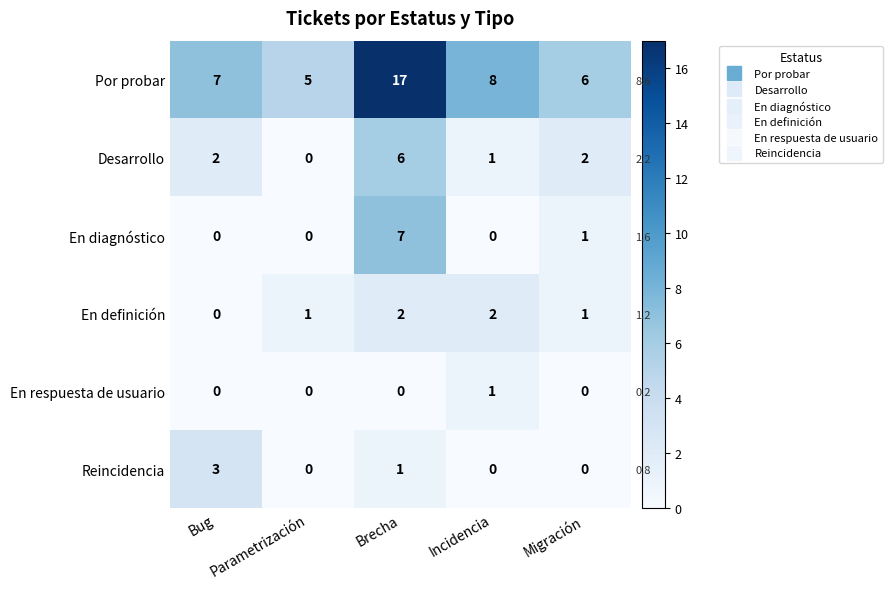

The En diagnóstico series shows 7 at Brecha. True or false?

True